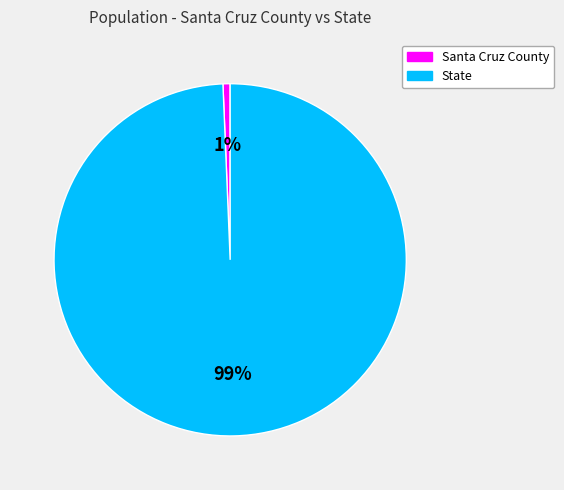

How many slices are in this pie chart?

2